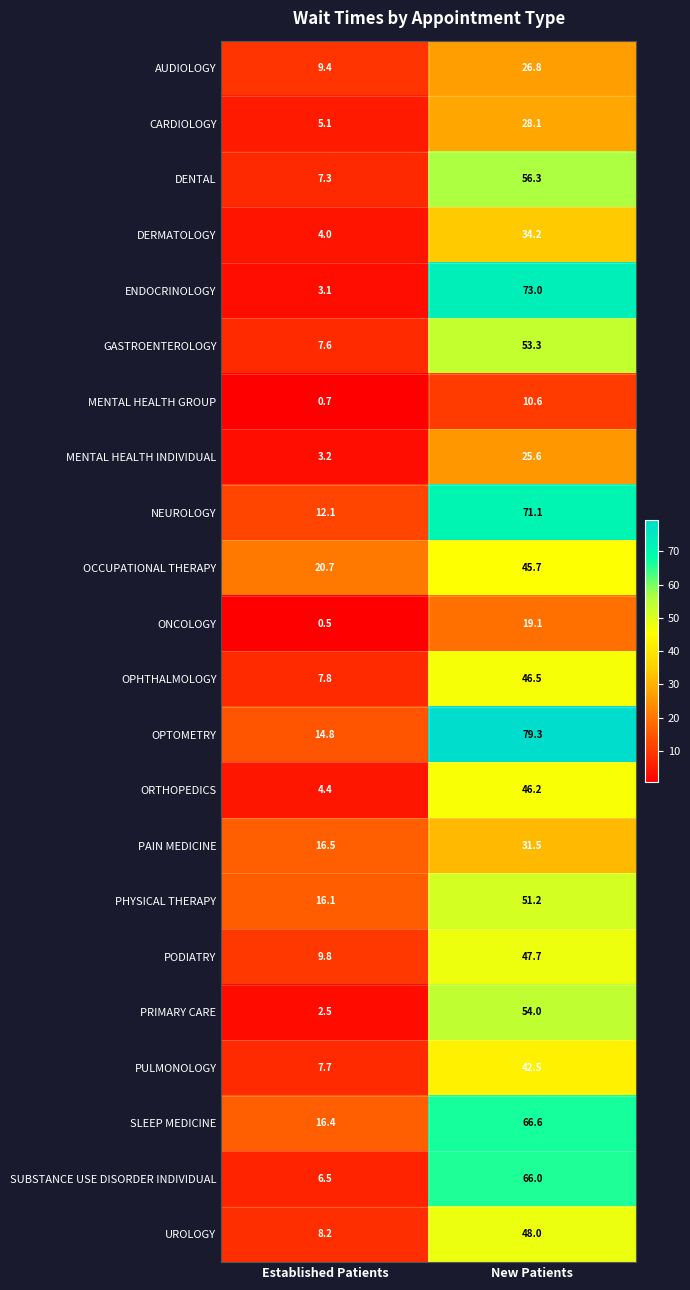

What is the sum of all DENTAL values?

63.6